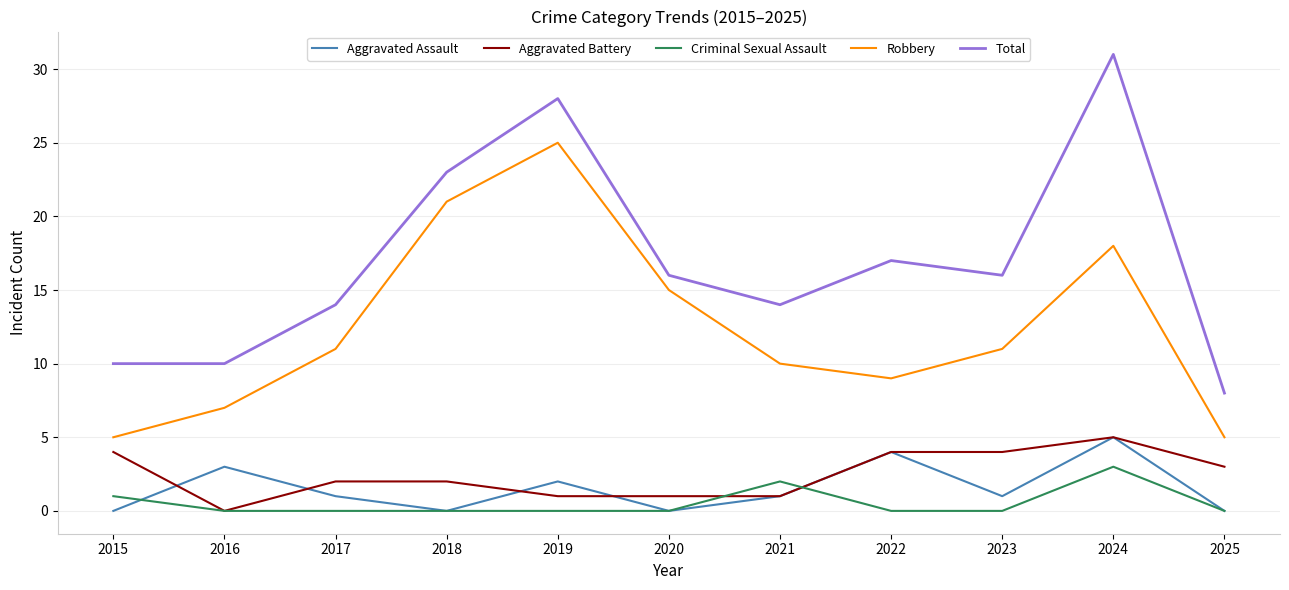

Count the number of categories in the chart.

11